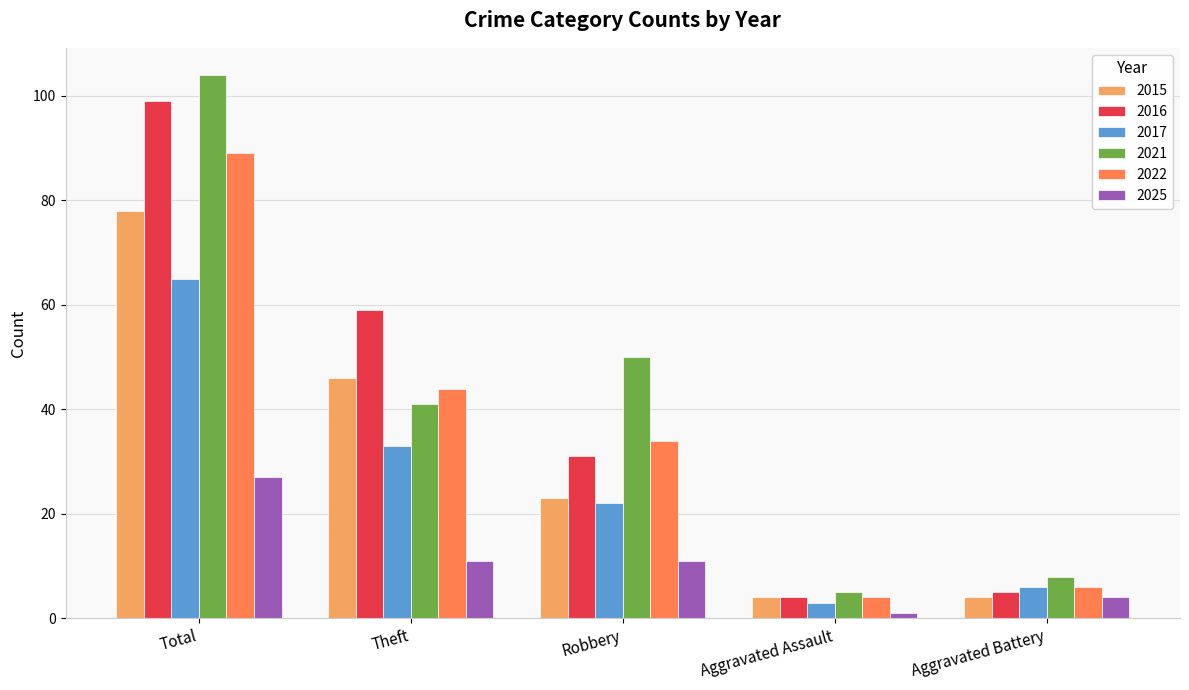

The 2016 series shows 4 at Aggravated Assault. True or false?

True